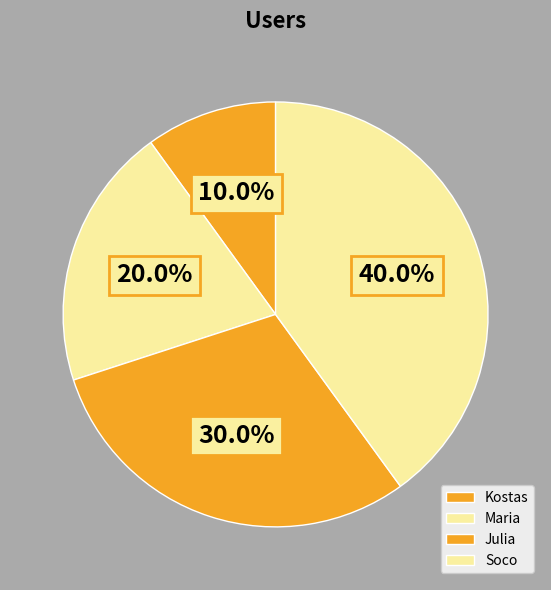

Rank the categories by value from highest to lowest.

Soco, Julia, Maria, Kostas